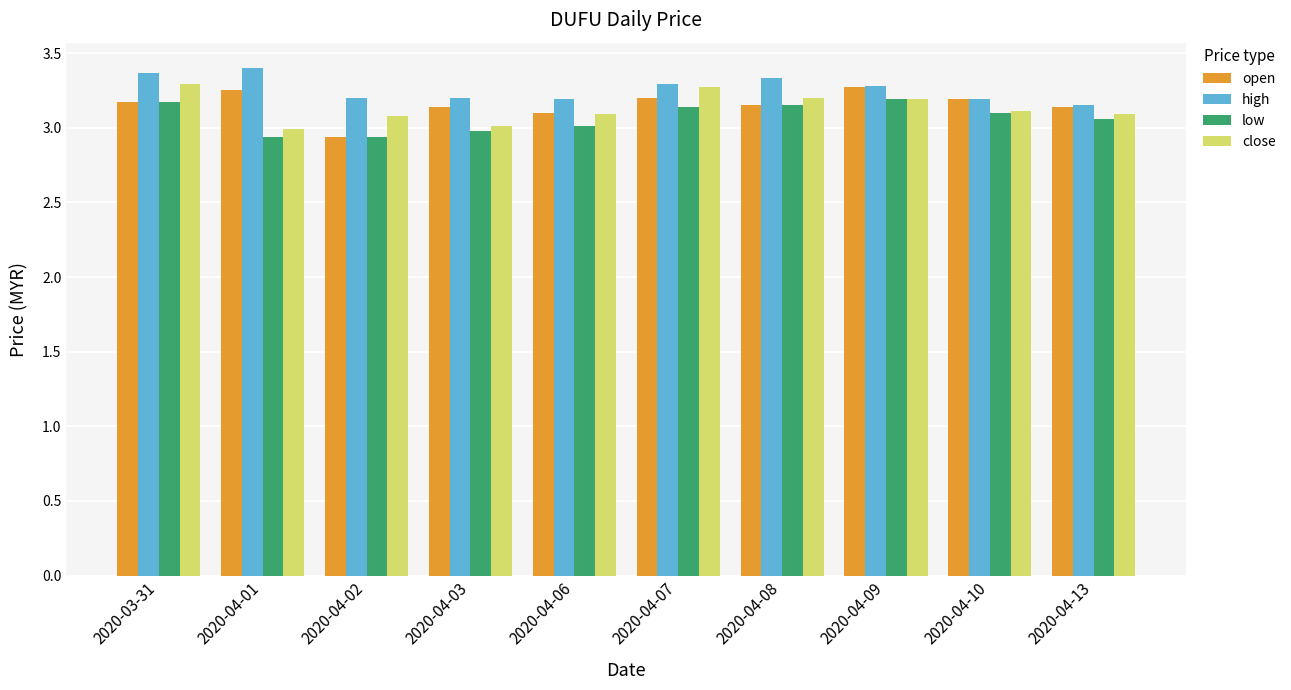

Is it true that low equals 3.1 at 2020-04-08?

True